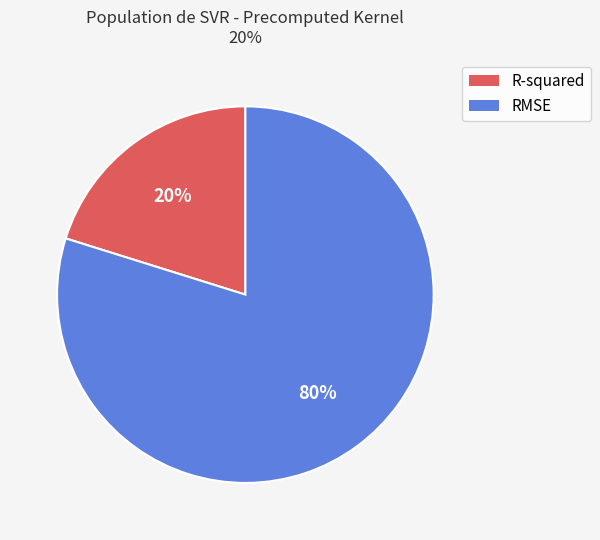

True or false: RMSE accounts for 71% of the total.

False